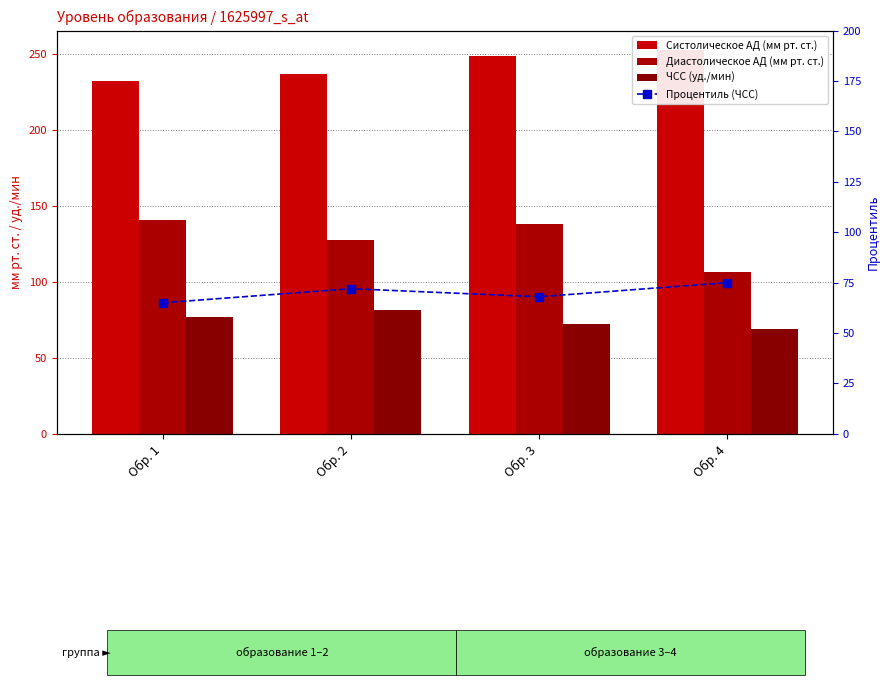

What are all the series names shown in the legend?

Систолическое АД (мм рт. ст.), Диастолическое АД (мм рт. ст.), ЧСС (уд./мин), Процентиль (ЧСС)